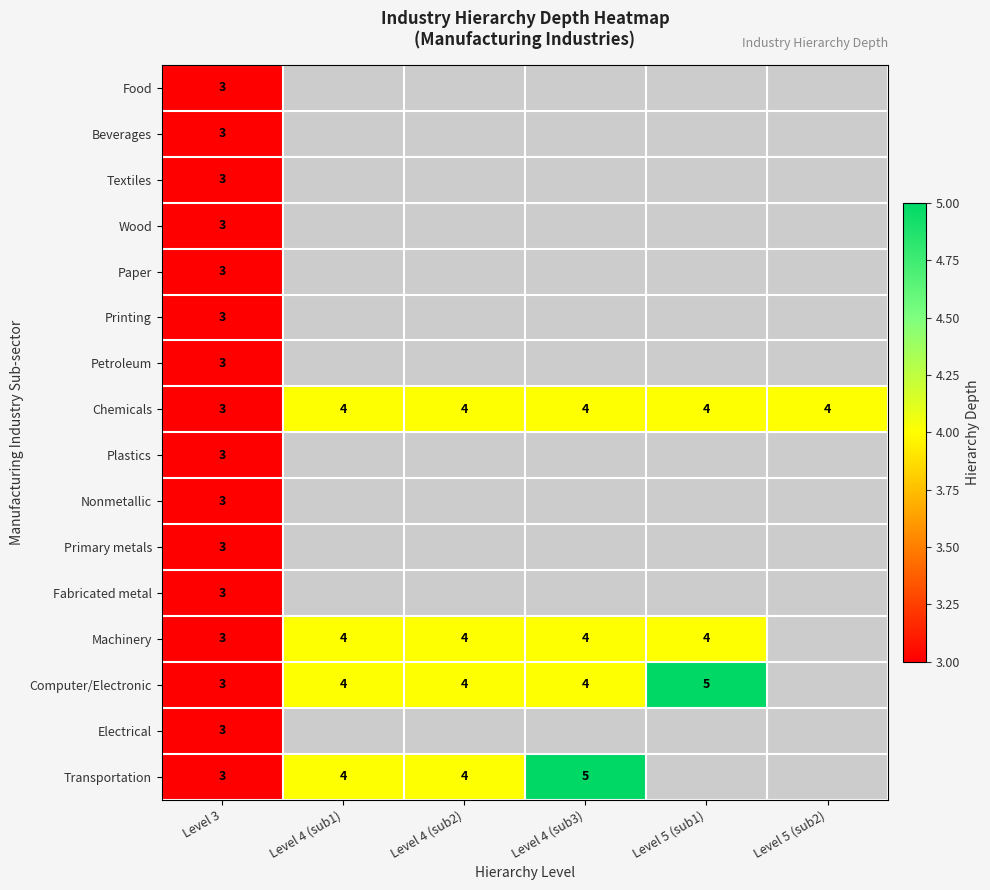

At which category is the sum across all series the highest?

Level 3